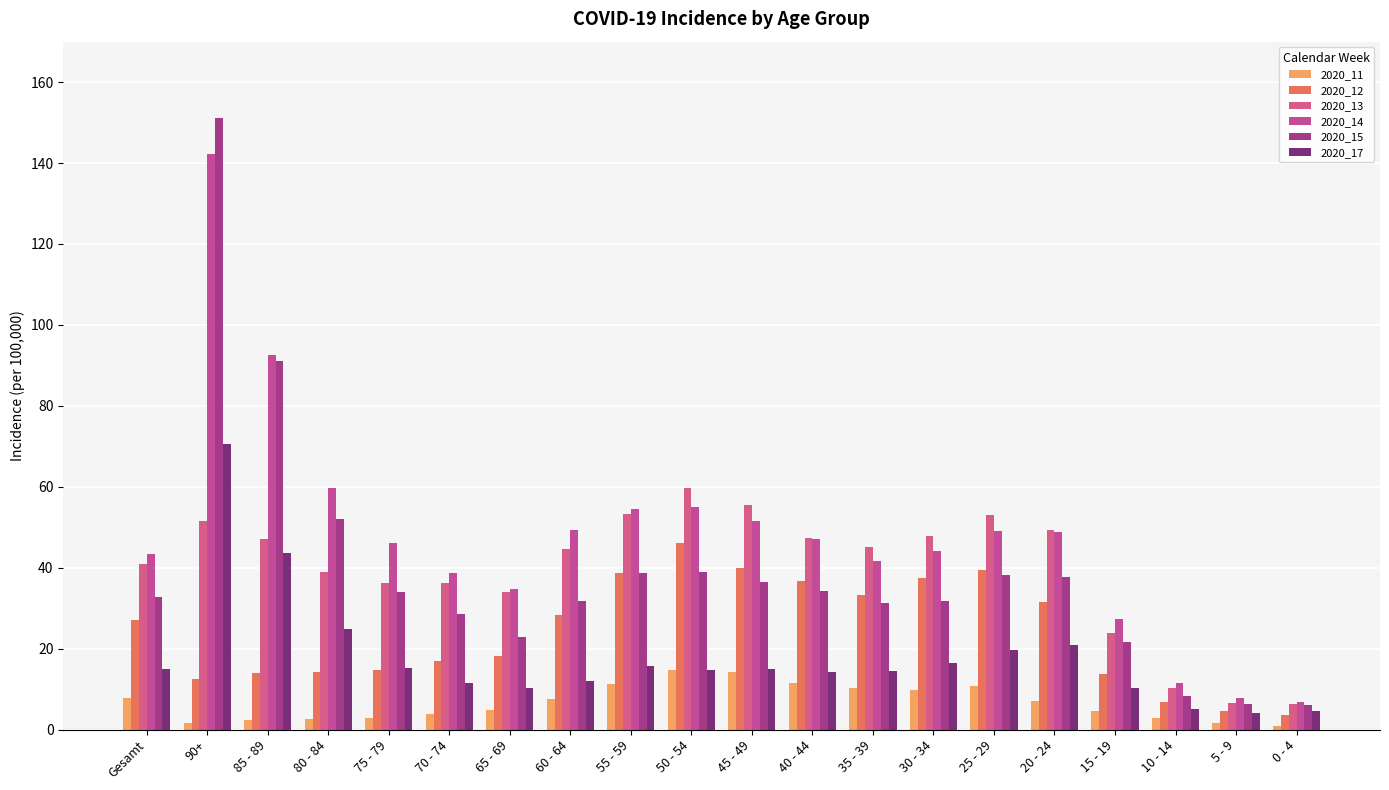

The 2020_15 series shows 21.7 at 15 - 19. True or false?

True